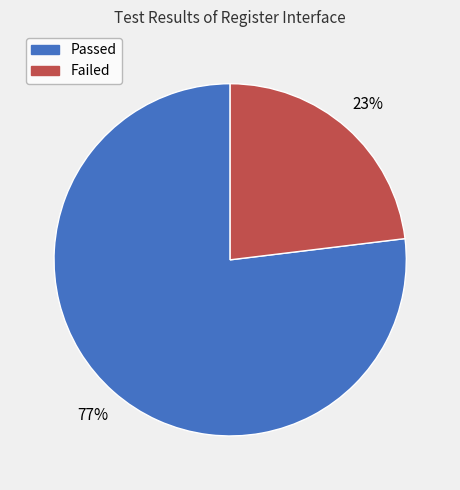

Is the sum of Passed and Failed greater than half?

Yes